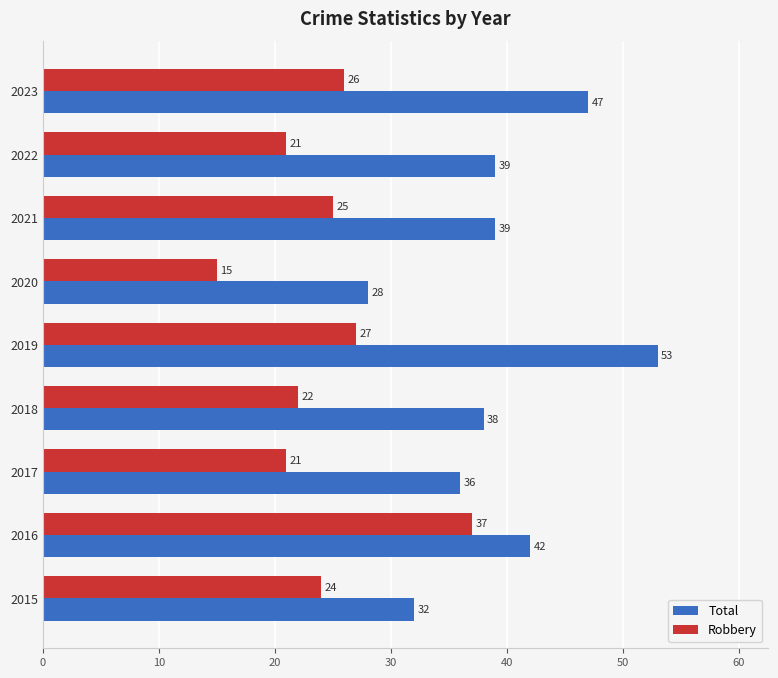

Where is Robbery nearest to the value 26?

2023